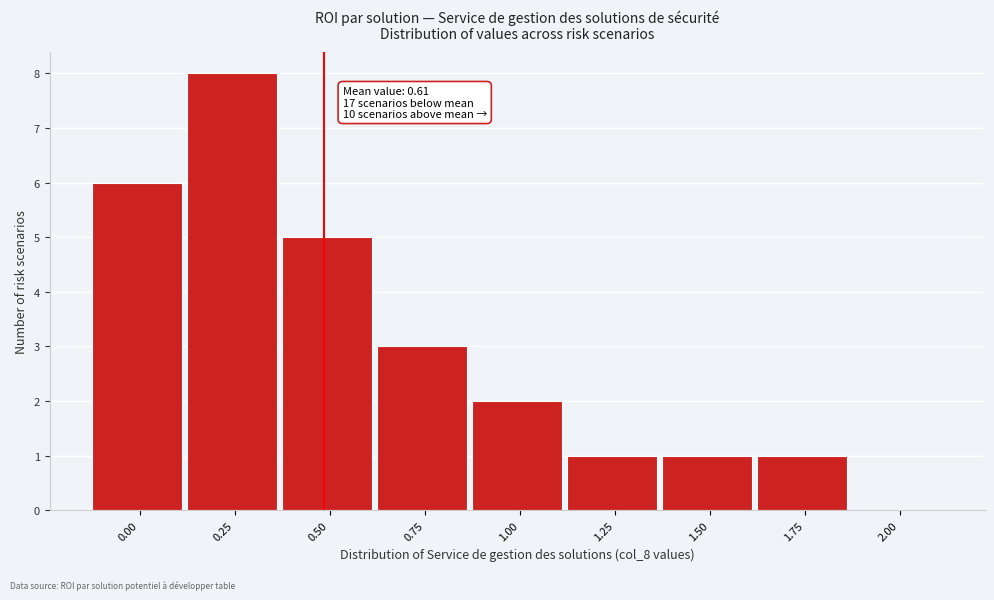

Reading left to right, list all the values displayed in this chart.

0.00=6	0.25=8	0.50=5	0.75=3	1.00=2	1.25=1	1.50=1	1.75=1	2.00=0